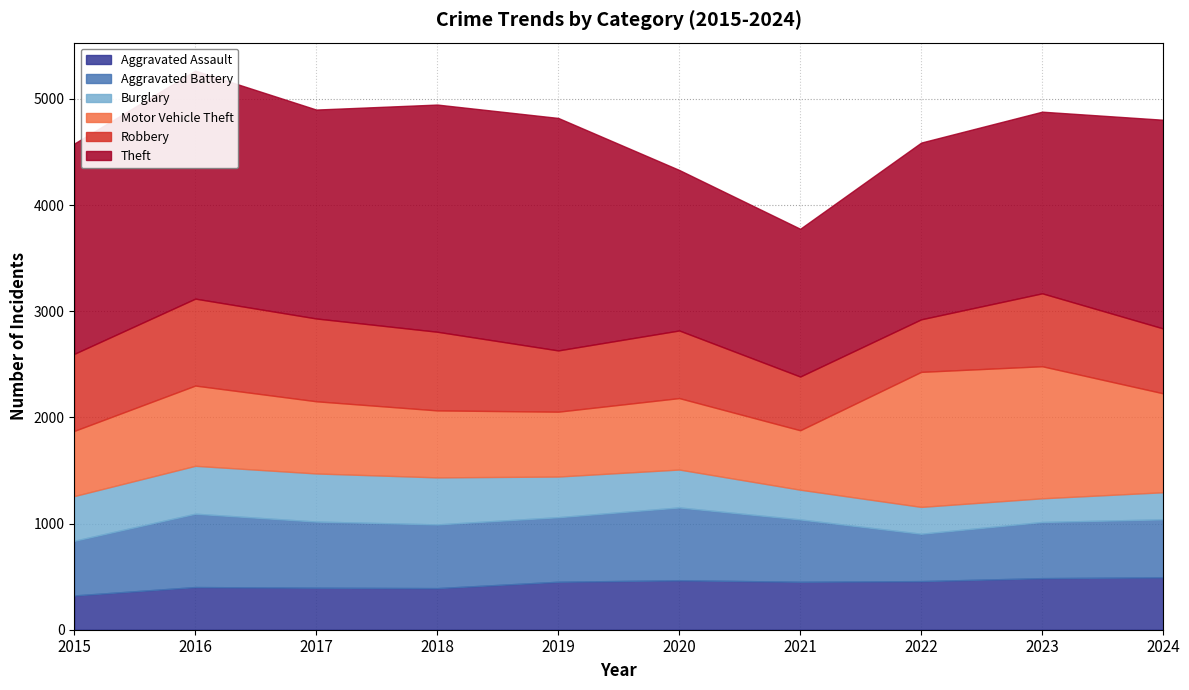

How many values in the Motor Vehicle Theft series exceed 680?

4